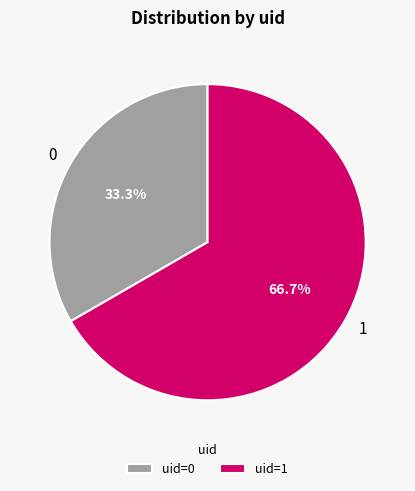

Is there any slice that represents more than half of the pie?

Yes